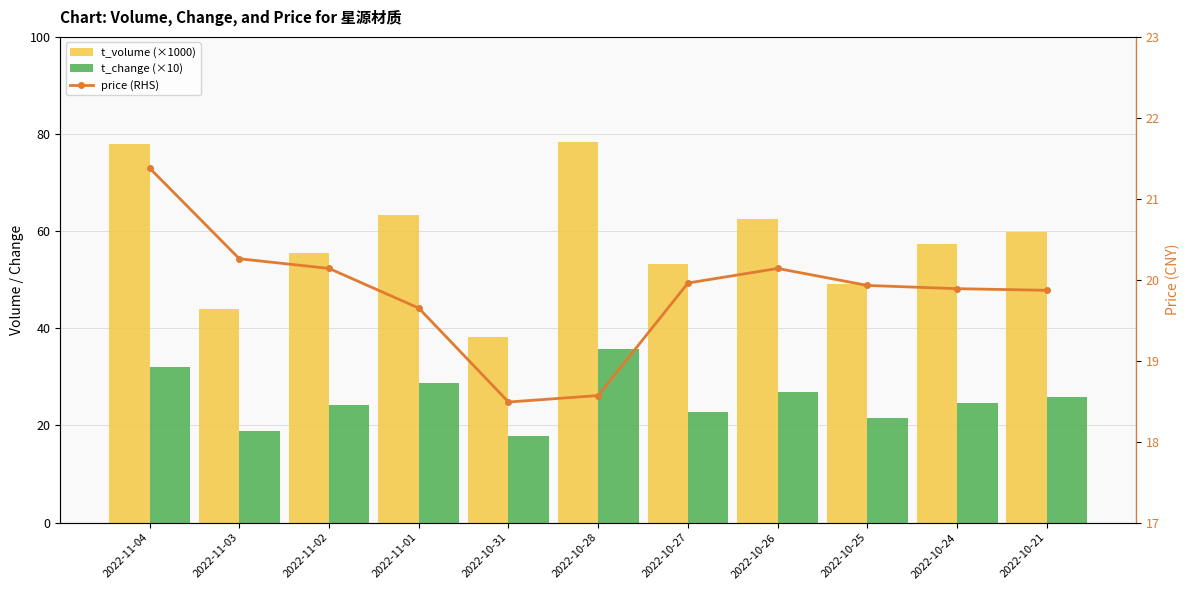

What is the label of the 6th bar from the right?

2022-10-28